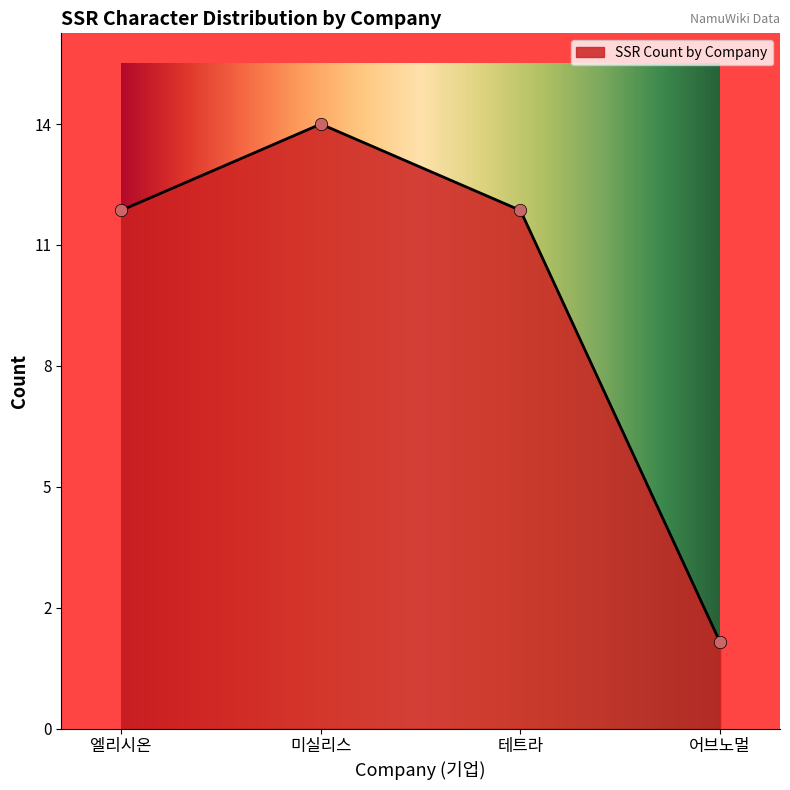

Which has a higher value, 테트라 or 미실리스?

미실리스